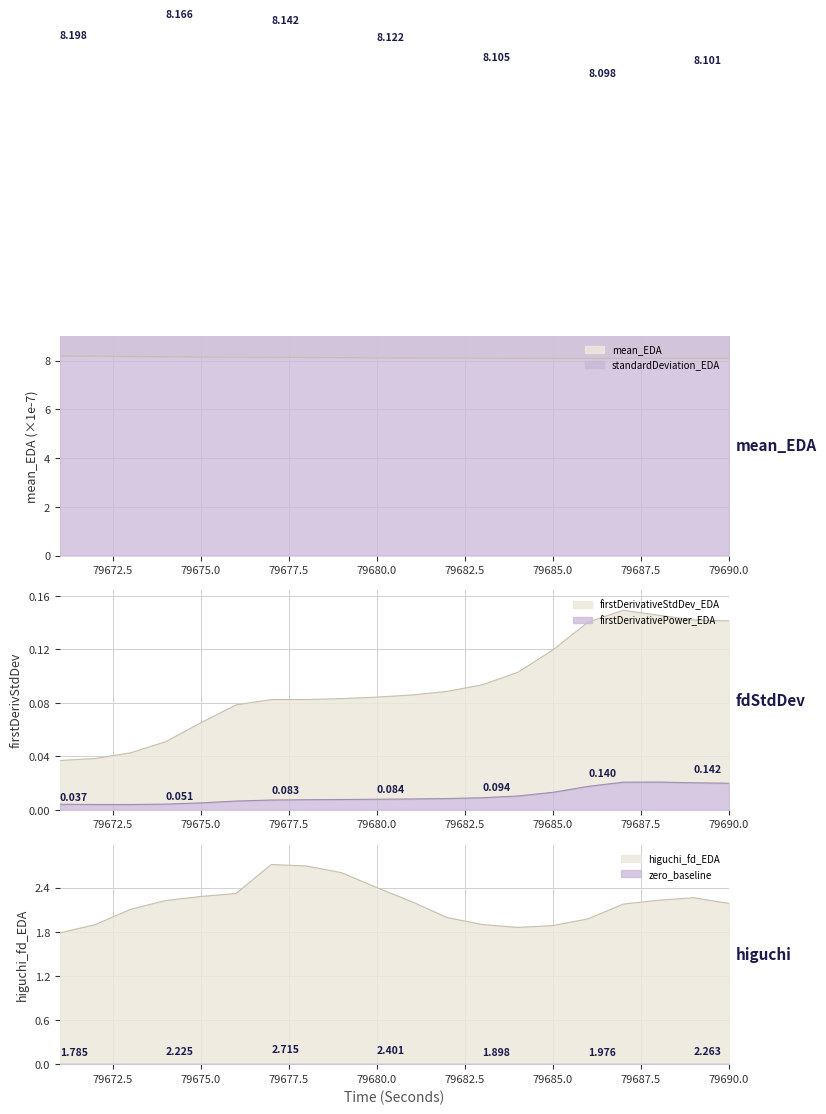

Does the chart display data point markers on the line(s)?

No